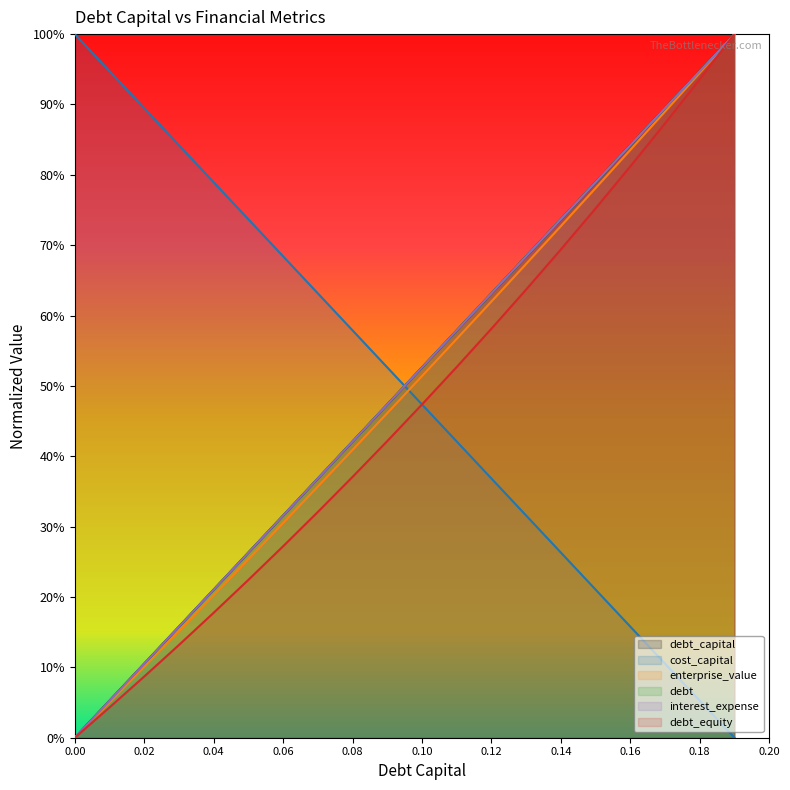

How many data points does each series have?

20